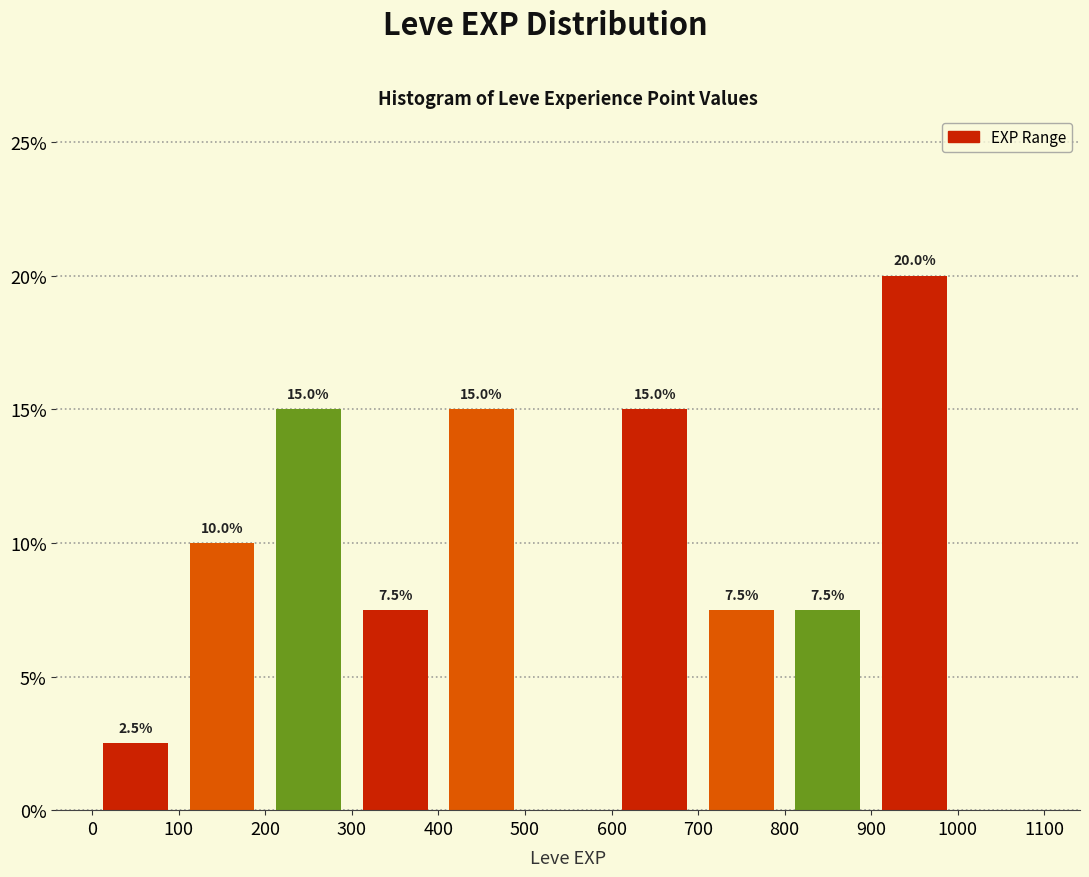

Over which range of the x-axis is the bar tallest?

900 to 1000